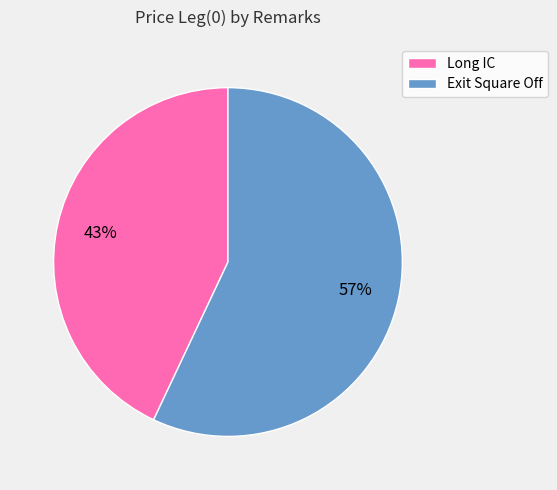

Which slice is the smallest?

Long IC